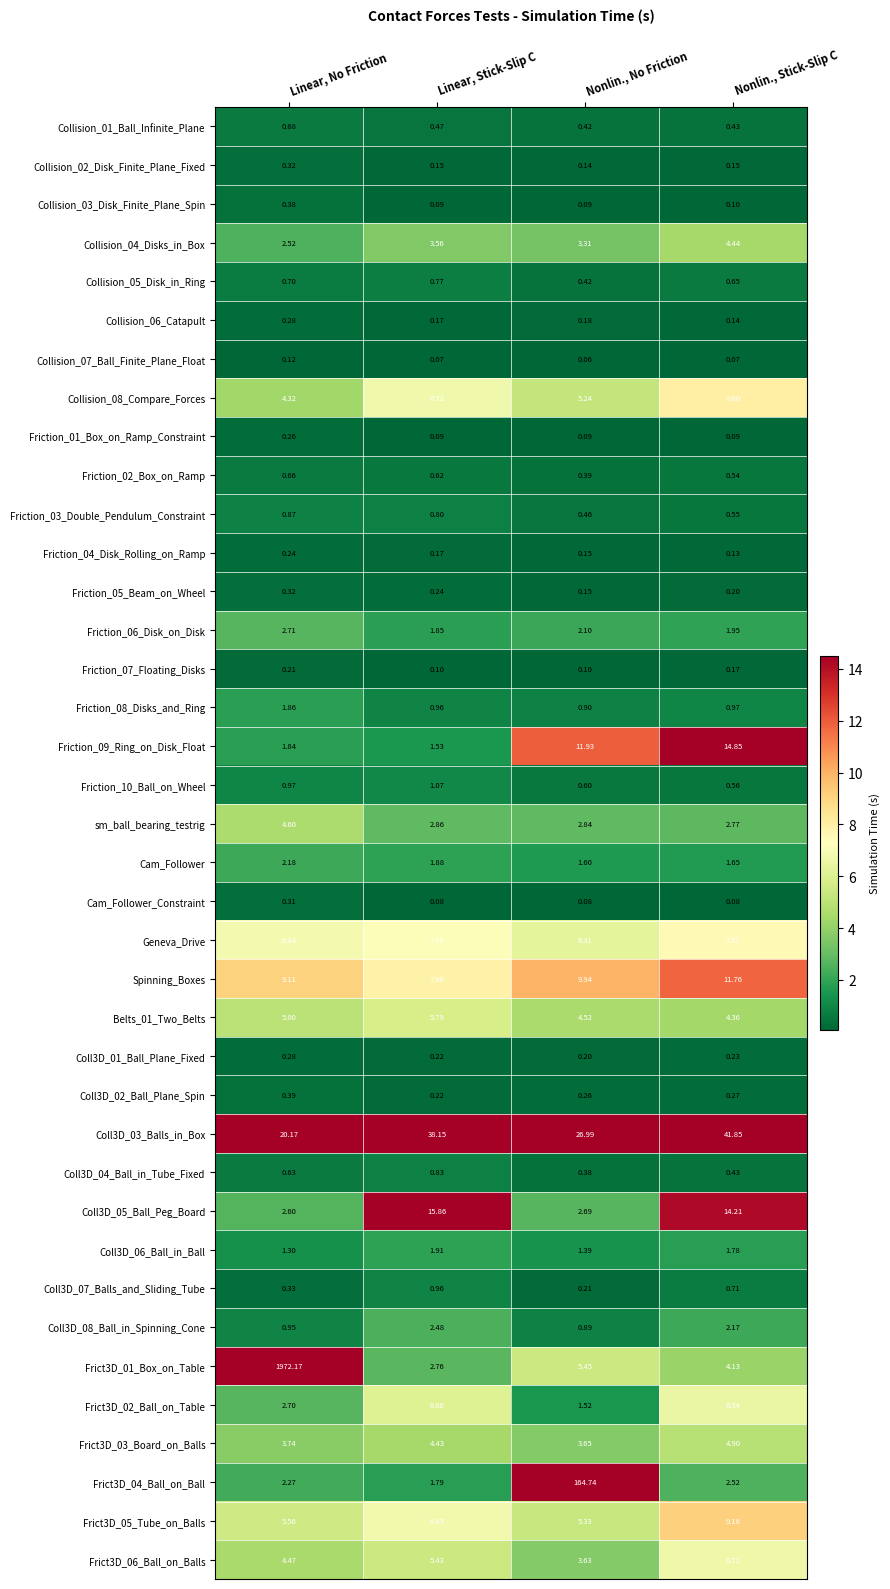

Which series has the largest total across all categories?

Frict3D_01_Box_on_Table